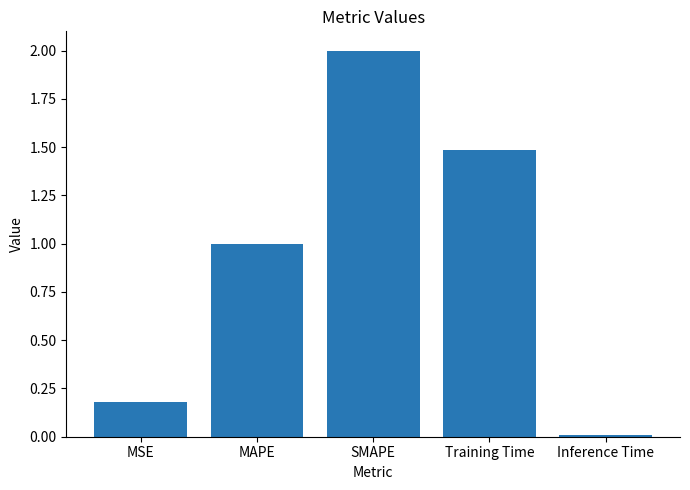

What is the approximate value at Training Time?

1.5